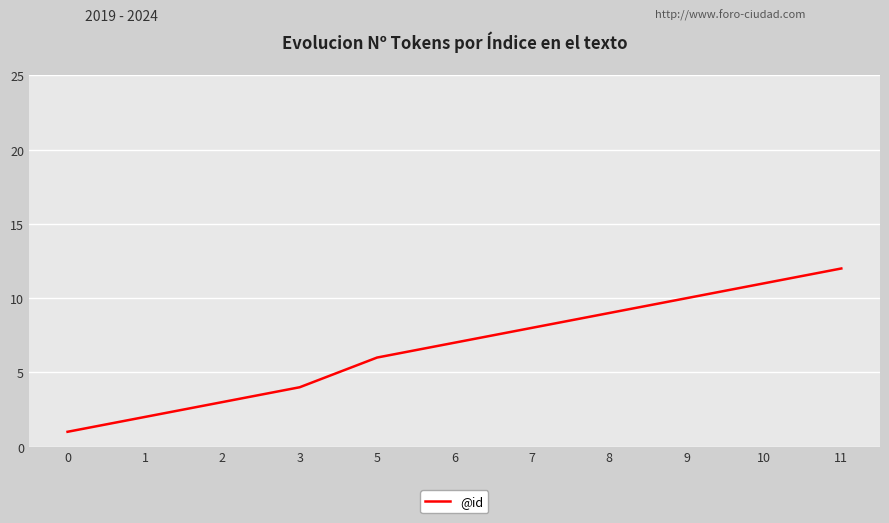

Which label corresponds to the largest value in the chart?

11